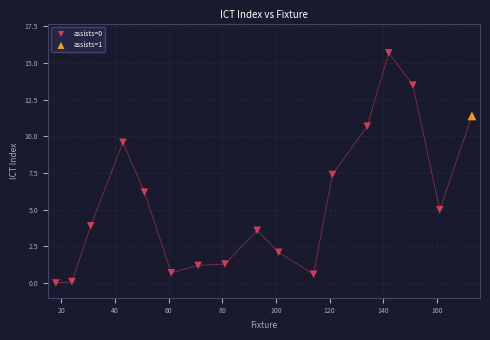

What are all the series names shown in the legend?

assists=0, assists=1